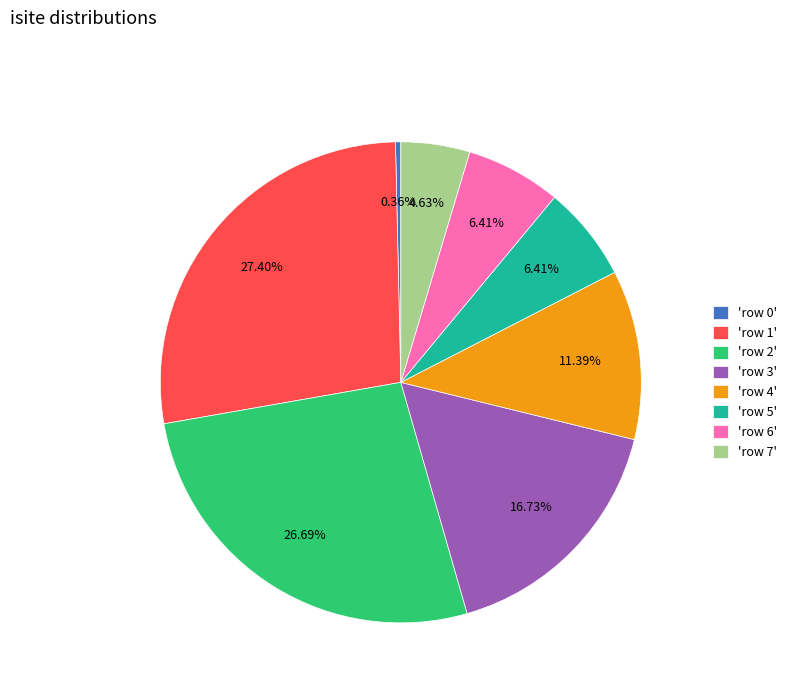

Between 'row 5' and 'row 0', which is larger?

'row 5'